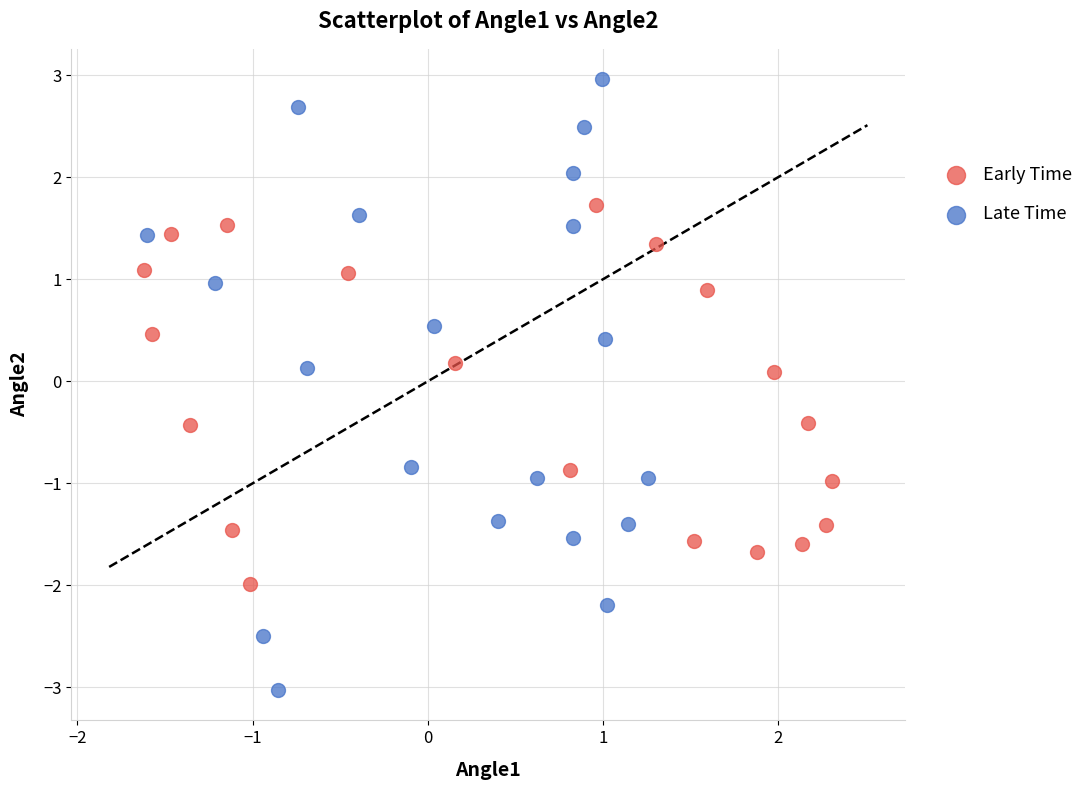

What are all the series names shown in the legend?

Early Time, Late Time